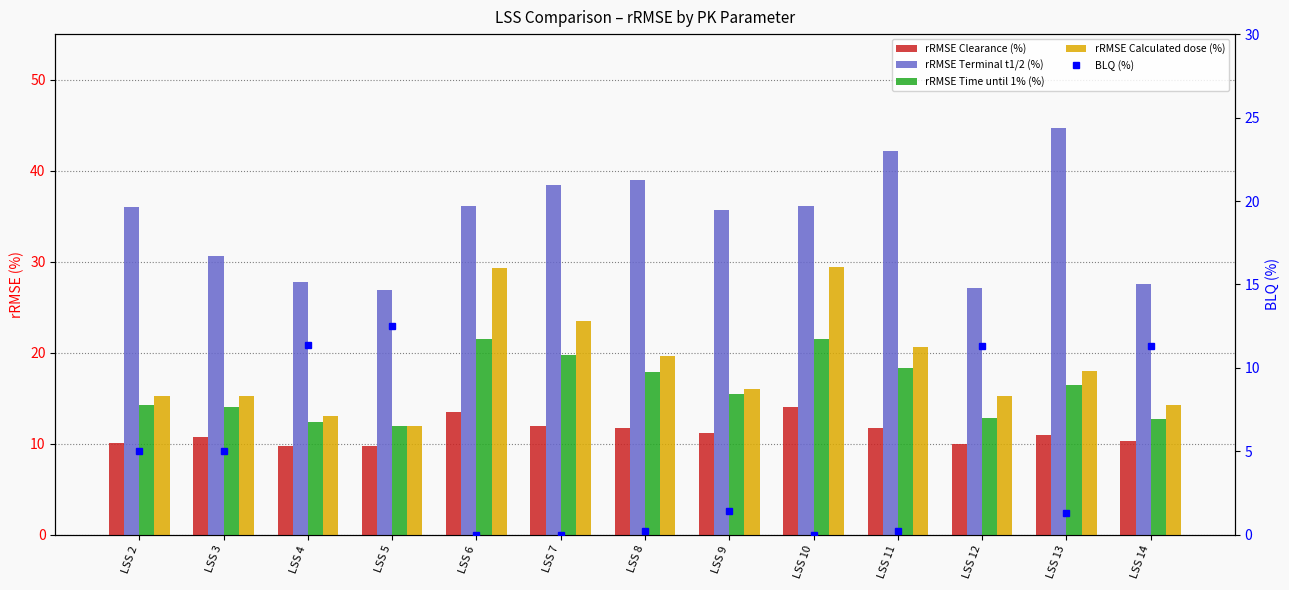

Between LSS 2 and LSS 3, which series saw the biggest shift?

rRMSE Terminal t1/2 (%)